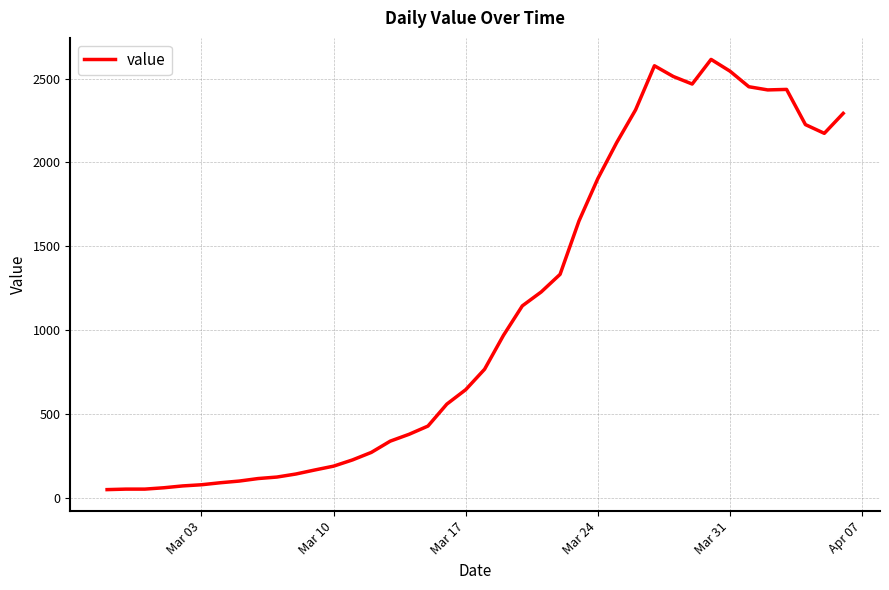

What is the maximum value shown in the chart?

2614